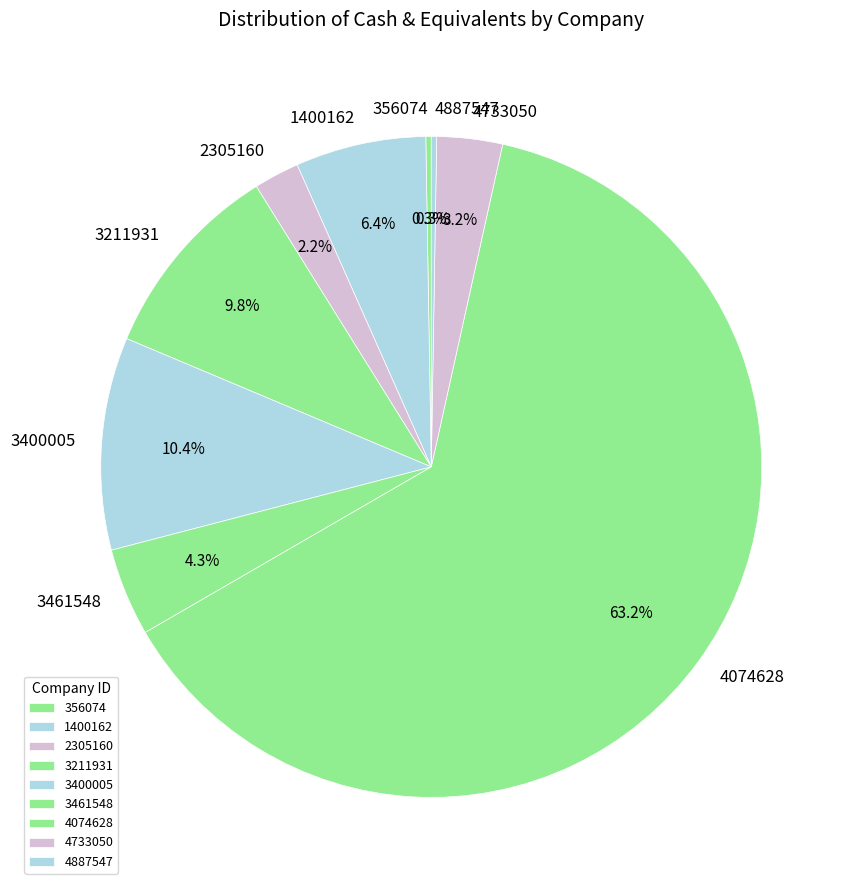

Is it true that 3400005 is 10% of the pie?

True